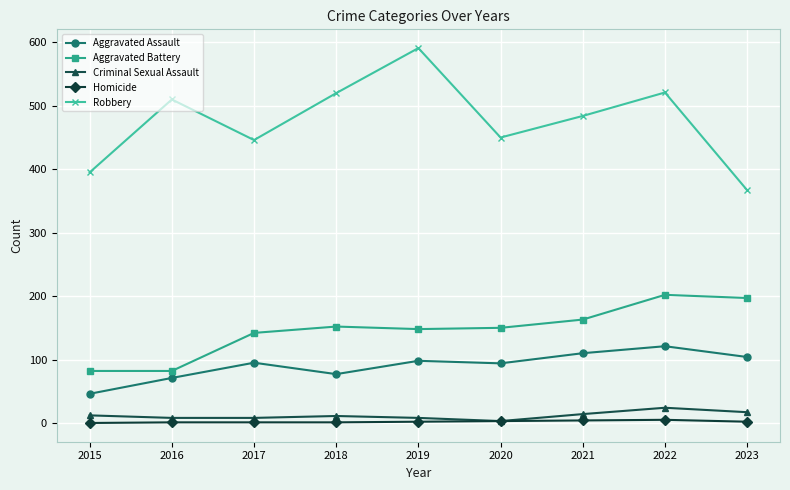

What is the value of the Aggravated Assault point at the 6th from the left?

94